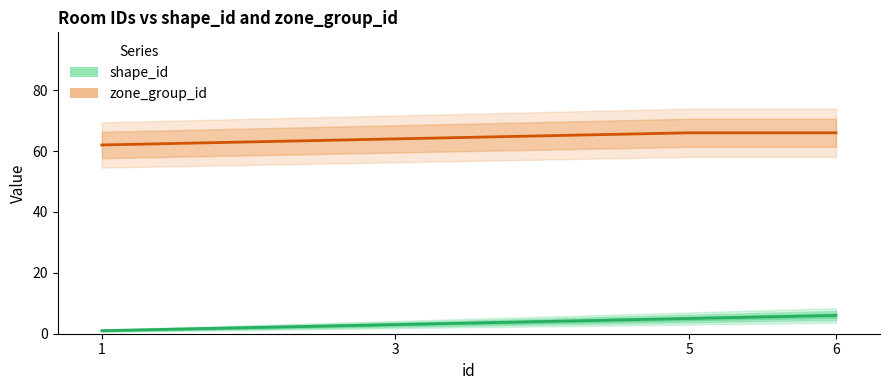

True or false: zone_group_id and shape_id intersect in this chart.

False